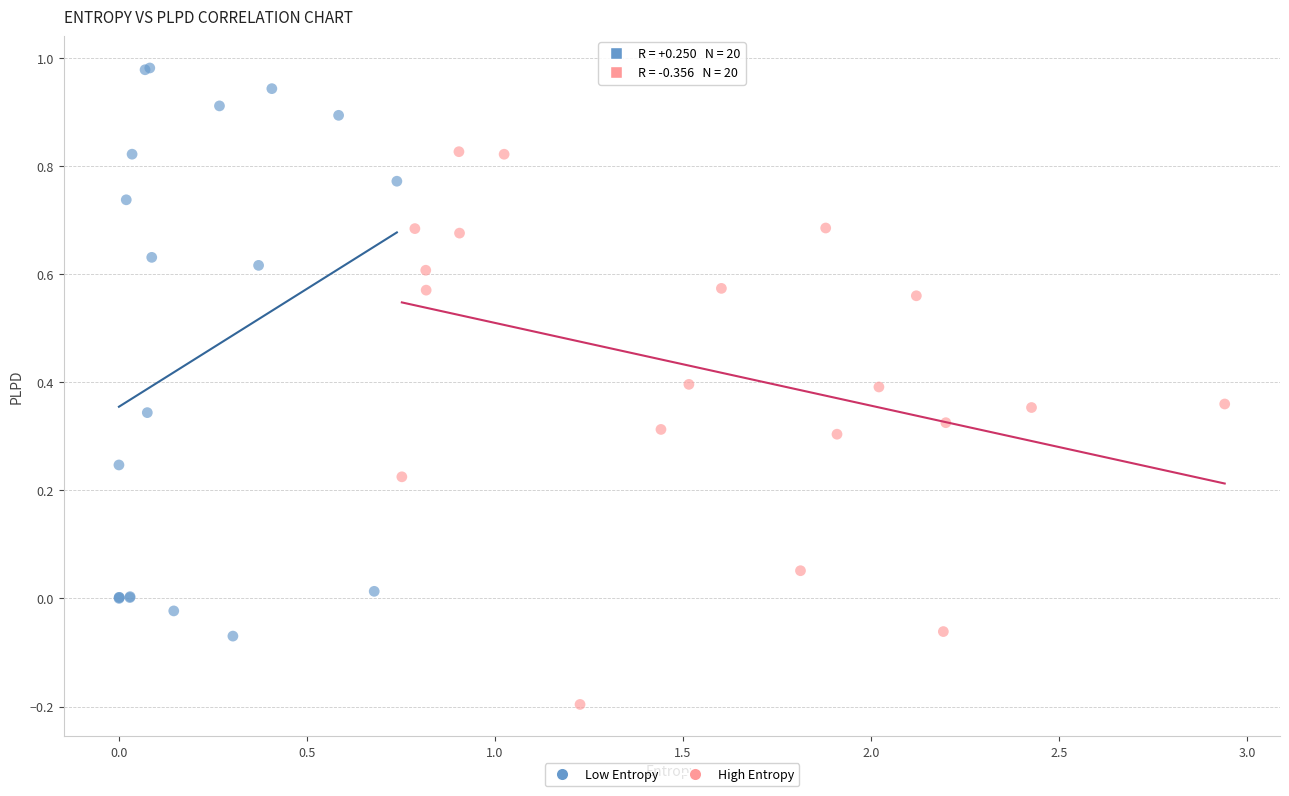

Which series reaches the minimum Y coordinate?

High Entropy